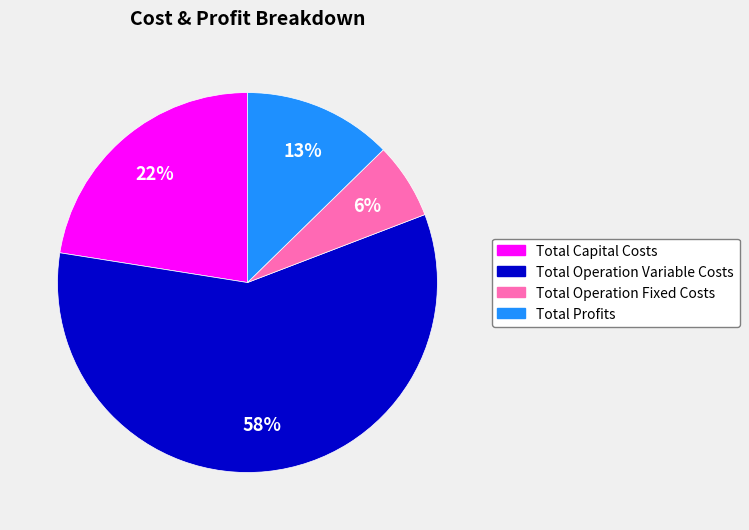

What is the majority slice?

Total Operation Variable Costs